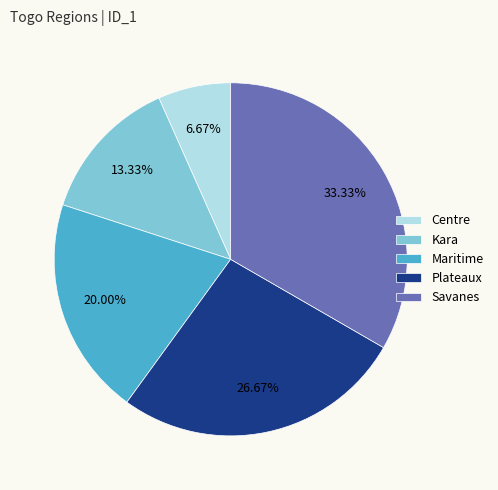

What is the total percentage of Kara and Plateaux?

40.0%